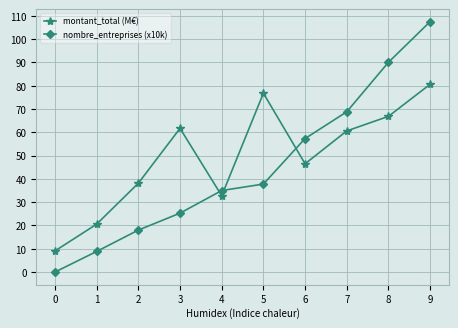

What is the sum of all montant_total (M€) values?

493.5